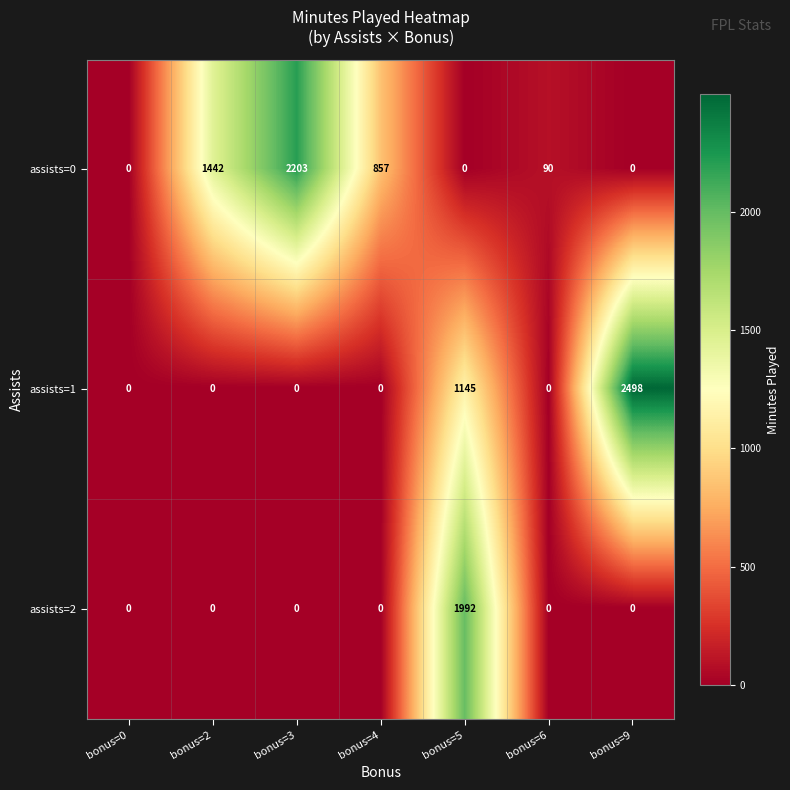

The assists=2 series shows 0 at bonus=9. True or false?

True